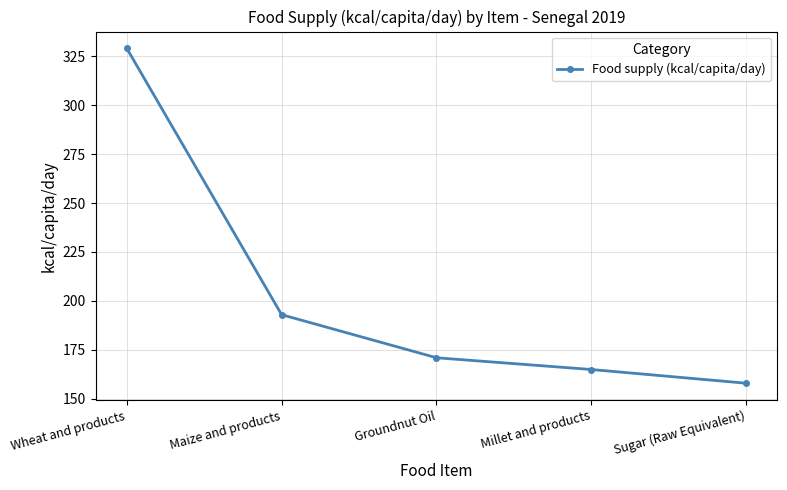

List the labels in order of value, smallest first.

Sugar (Raw Equivalent), Millet and products, Groundnut Oil, Maize and products, Wheat and products